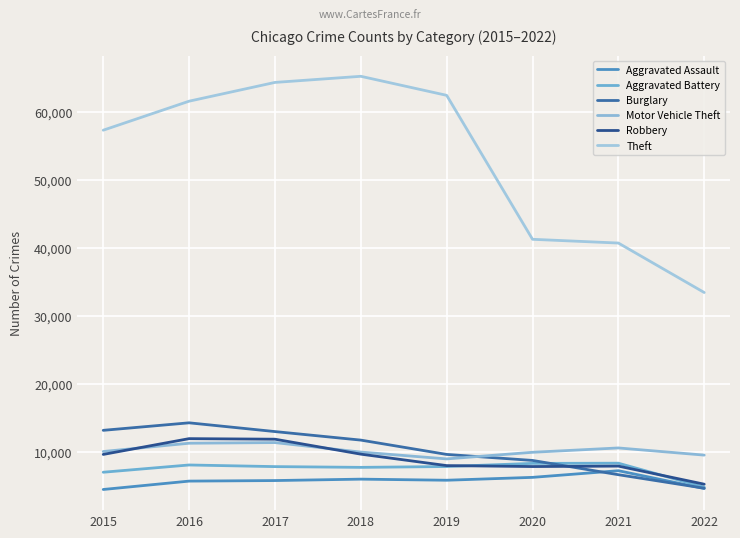

True or false: Robbery and Aggravated Assault intersect in this chart.

False